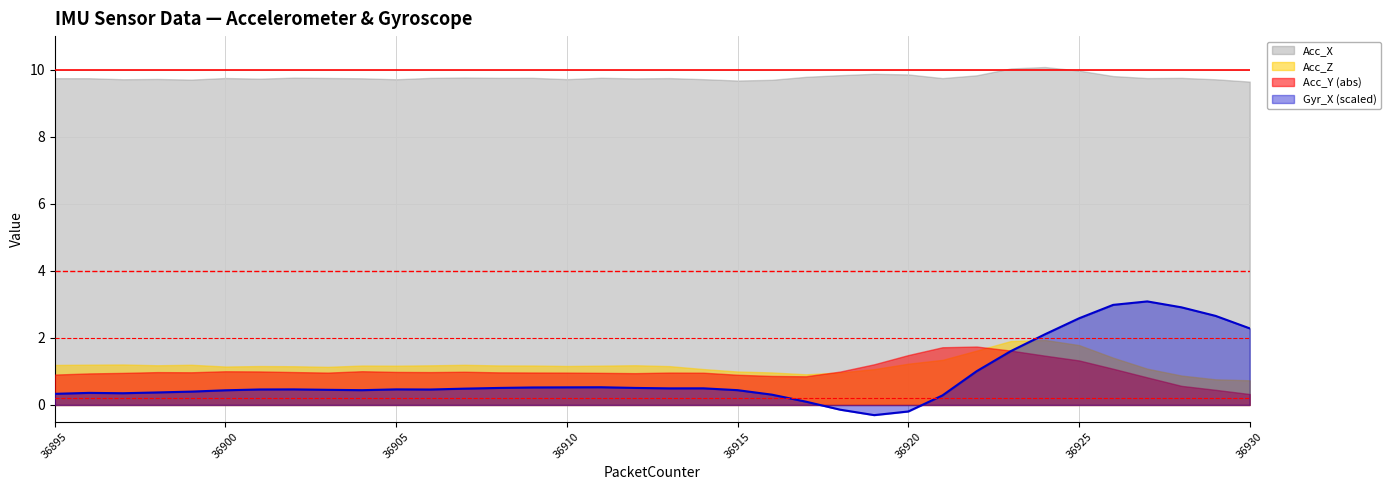

What is the maximum value shown in the chart?

10.1